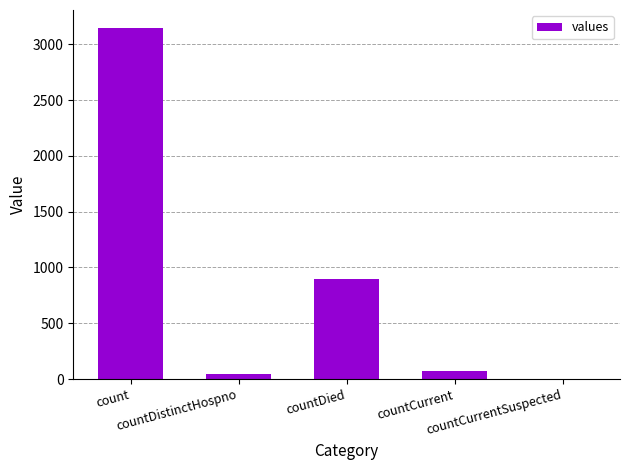

At which label is the value closest to 1575?

countDied